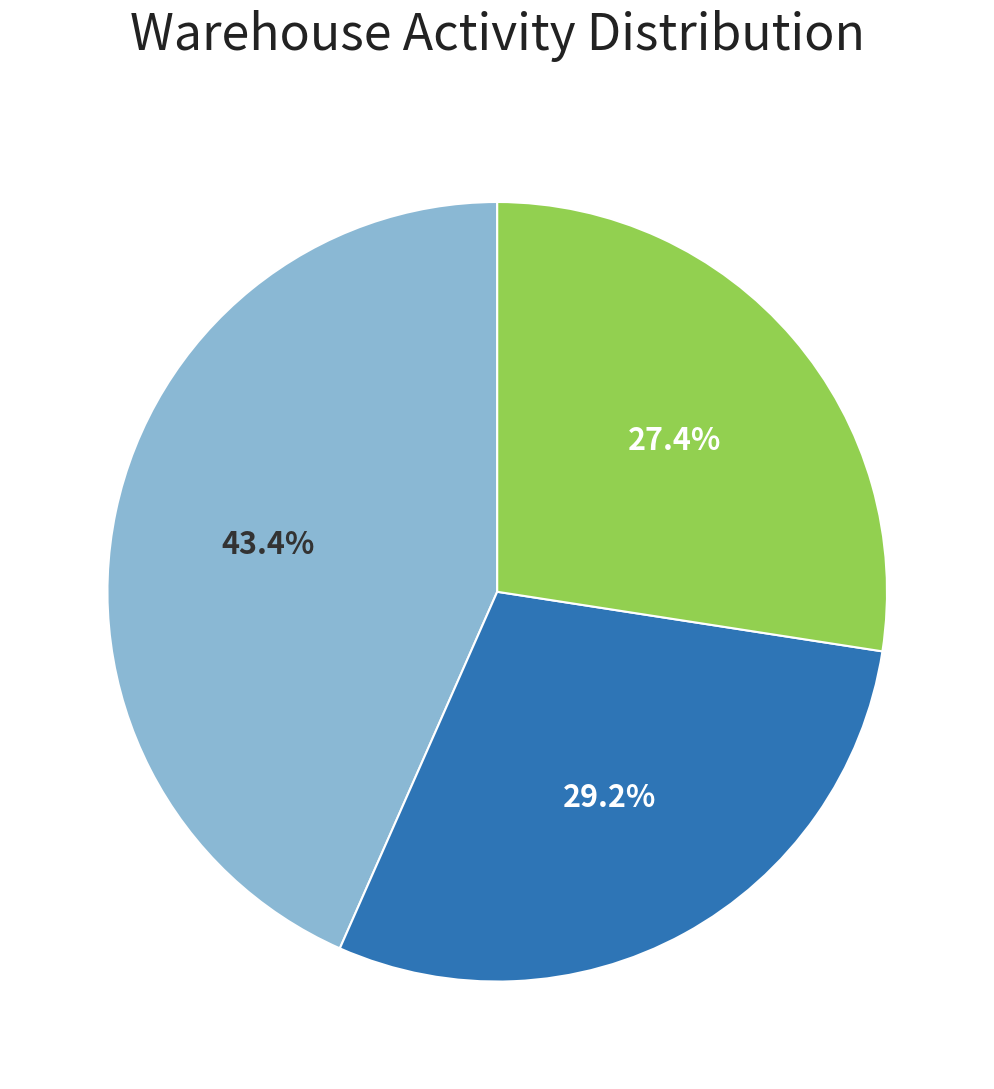

Which has a higher value, Putaway or Sort & Confirm?

Putaway